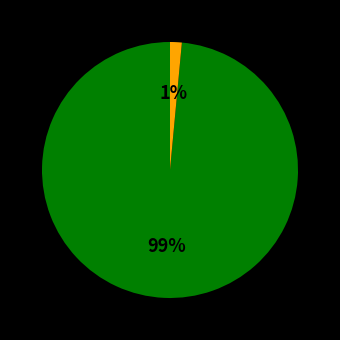

To the nearest percent, what is the average slice percentage?

50%